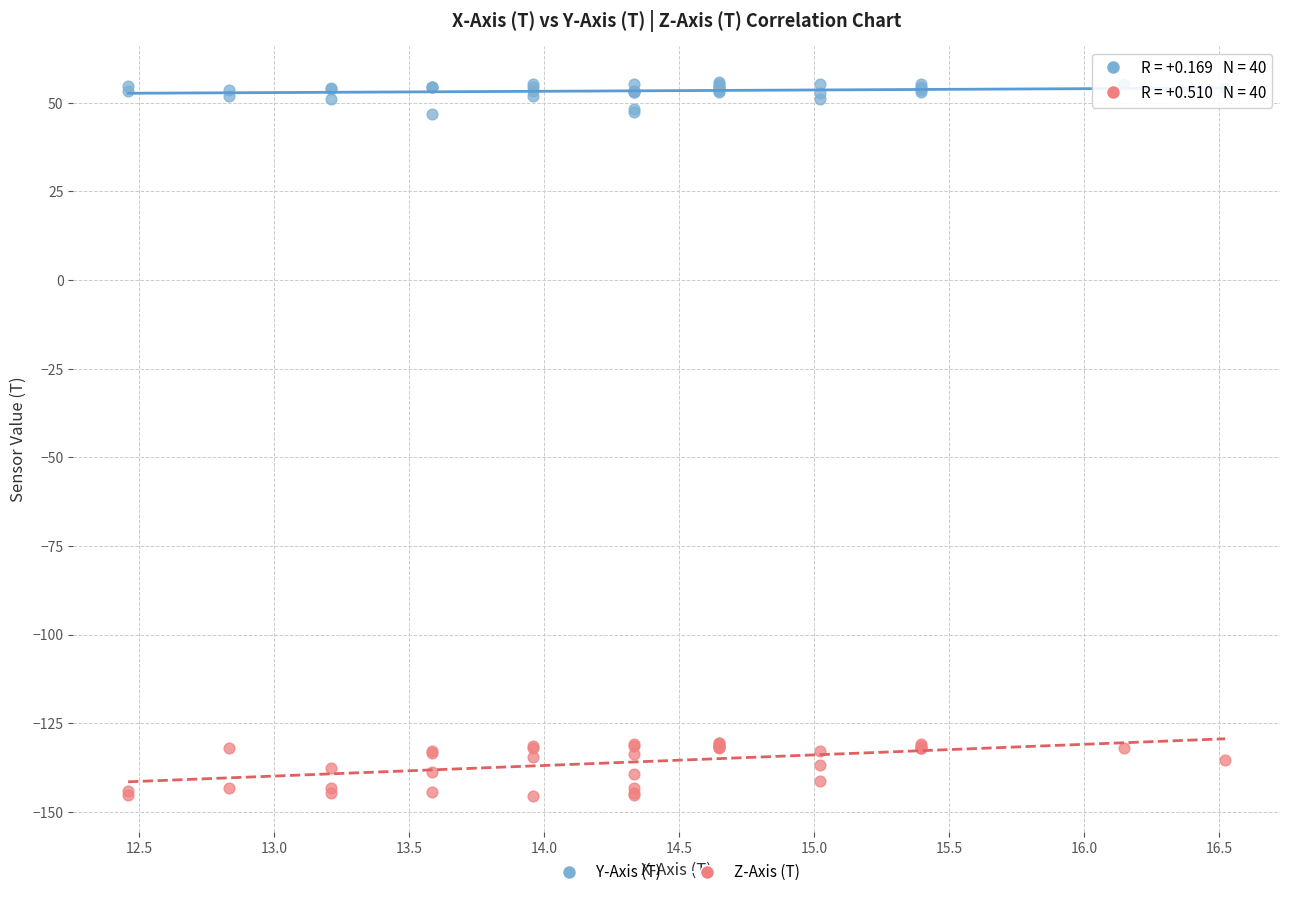

What is the X range (max minus min) for the scatter plot?

4.1